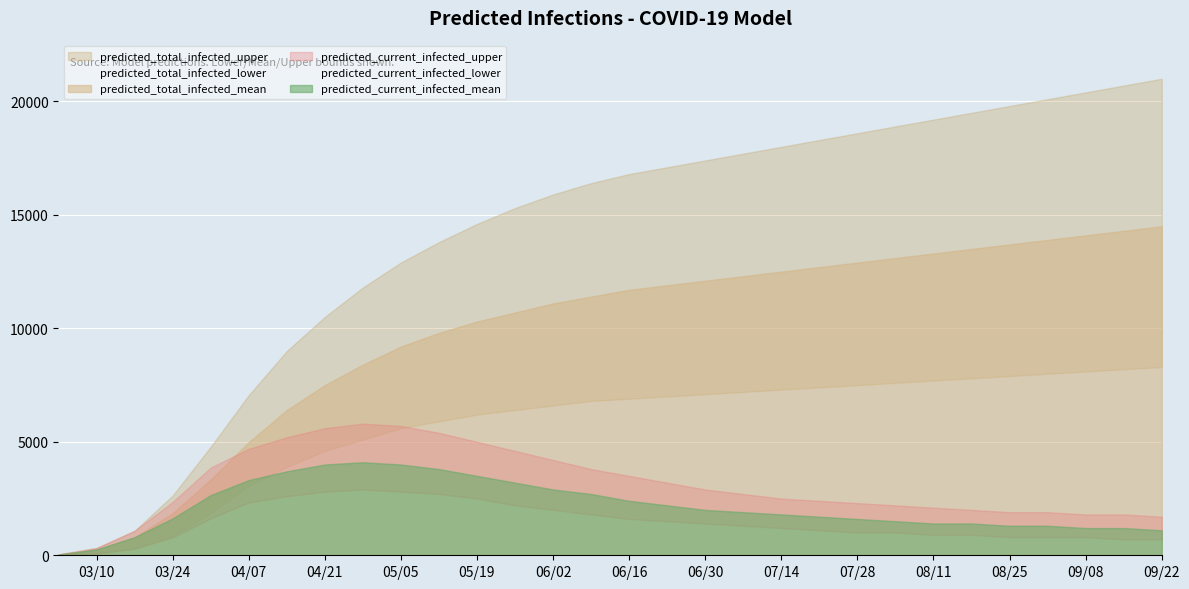

What is the maximum value for predicted_total_infected_upper?

21000